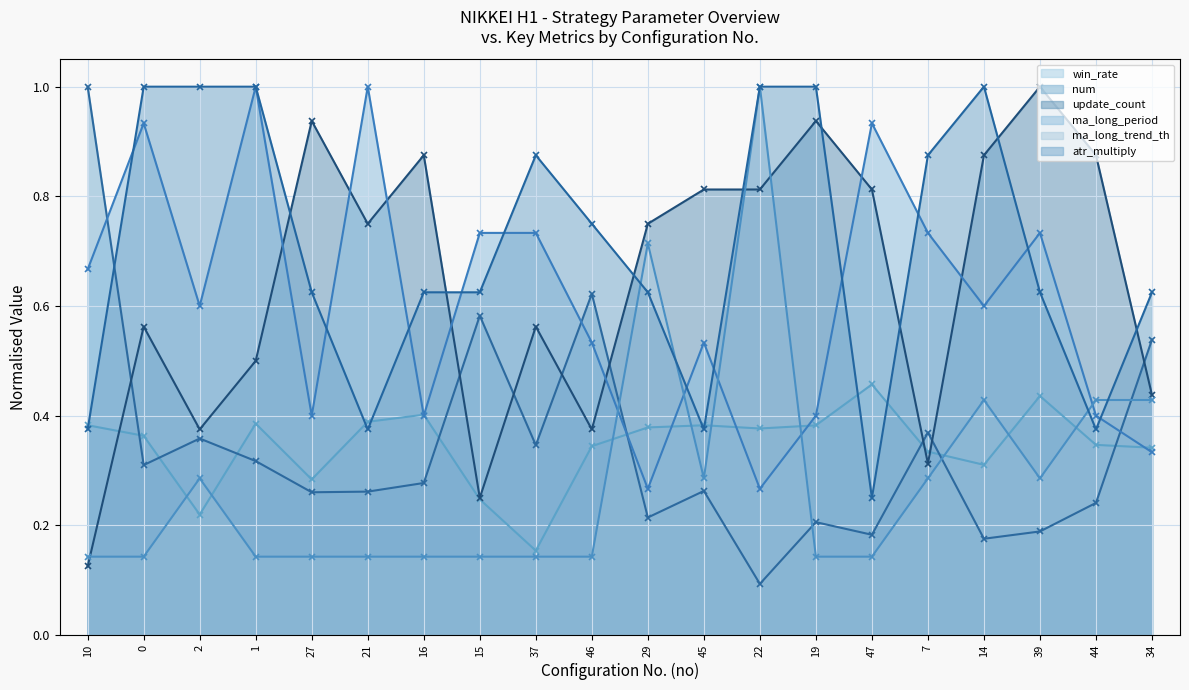

What is the label of the 20th point from the right?

10